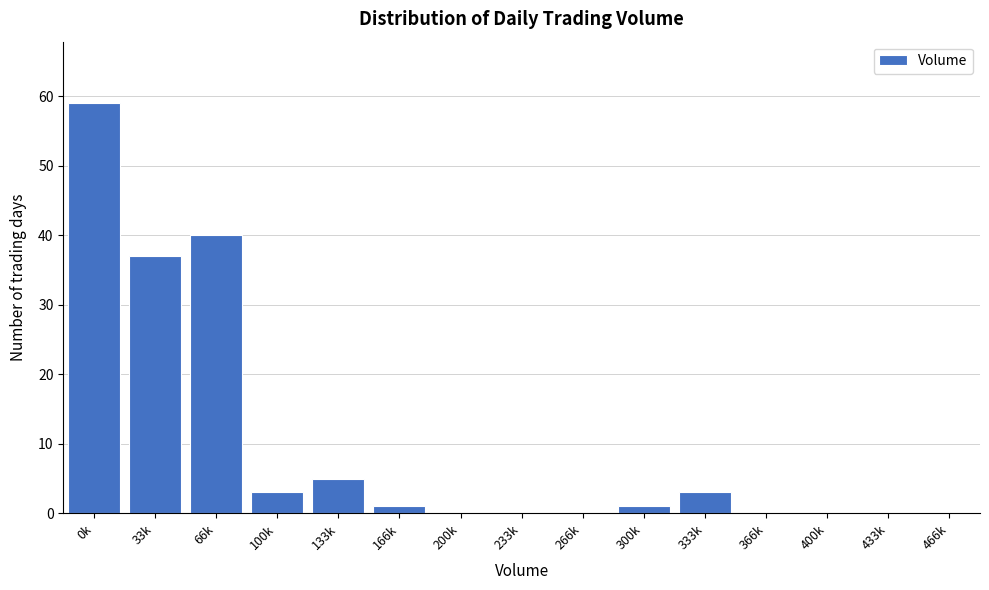

Reading right to left, extract all data points from this chart.

466k=0	433k=0	400k=0	366k=0	333k=3	300k=1	266k=0	233k=0	200k=0	166k=1	133k=5	100k=3	66k=40	33k=37	0k=59